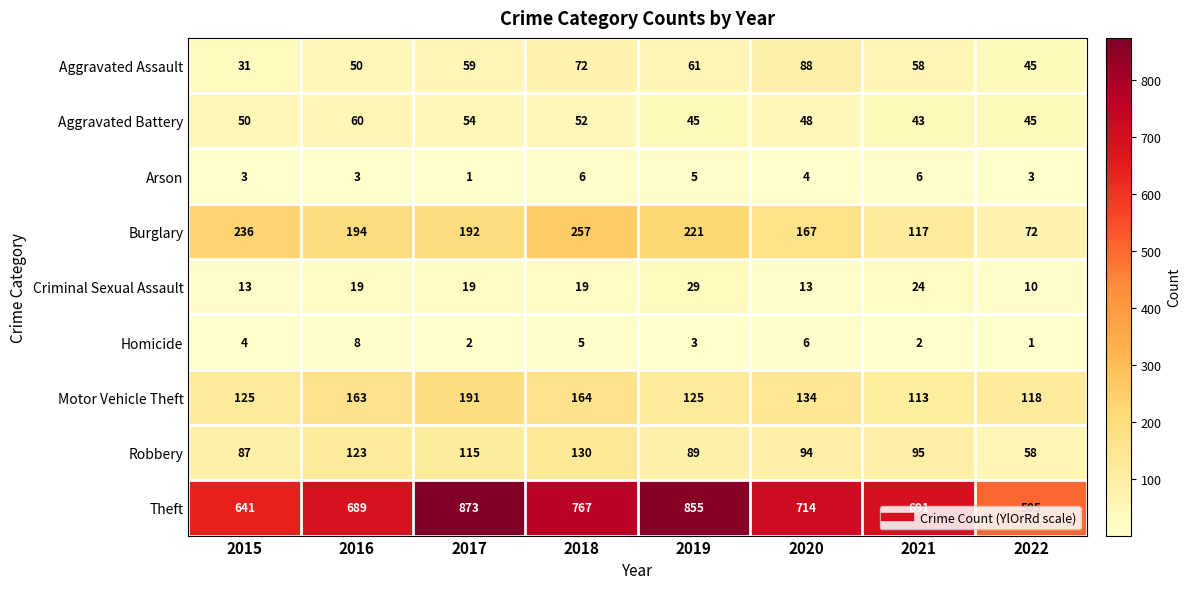

What is the difference between the Criminal Sexual Assault values at 2019 and 2017?

10